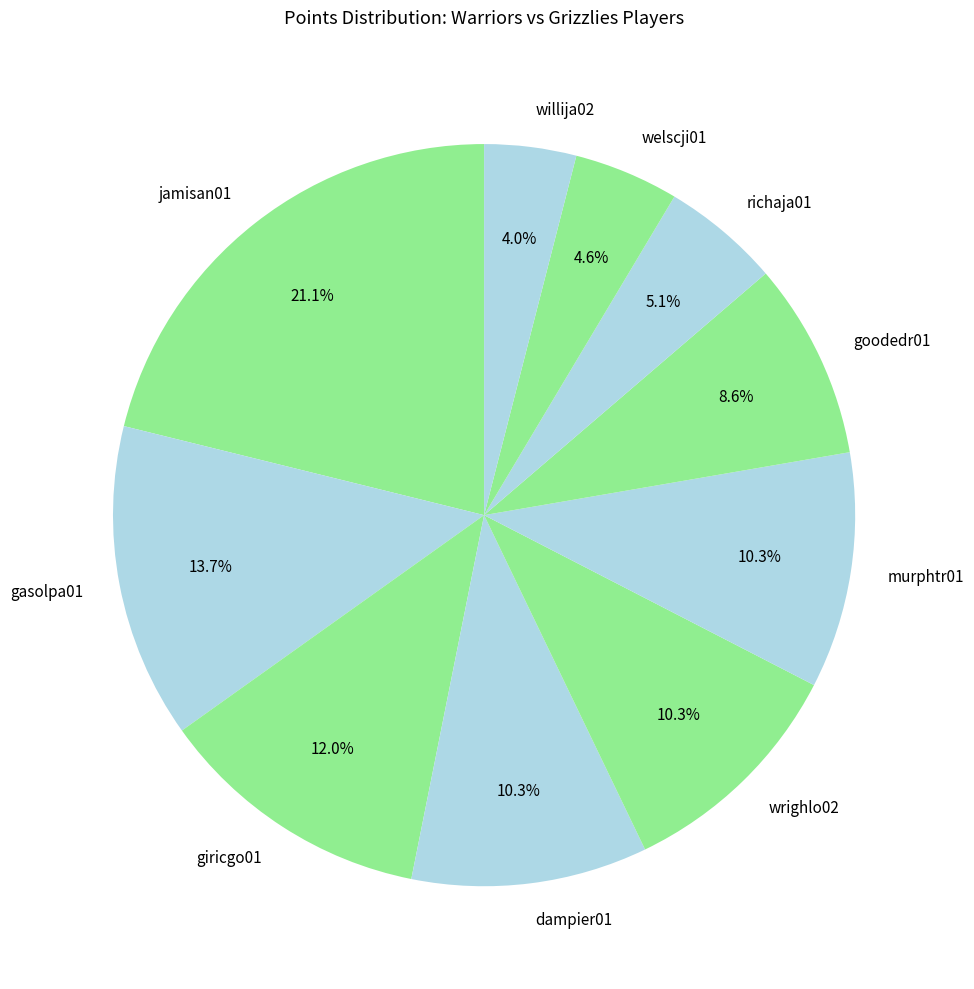

To the nearest percent, what percentage of the pie is gasolpa01?

14%